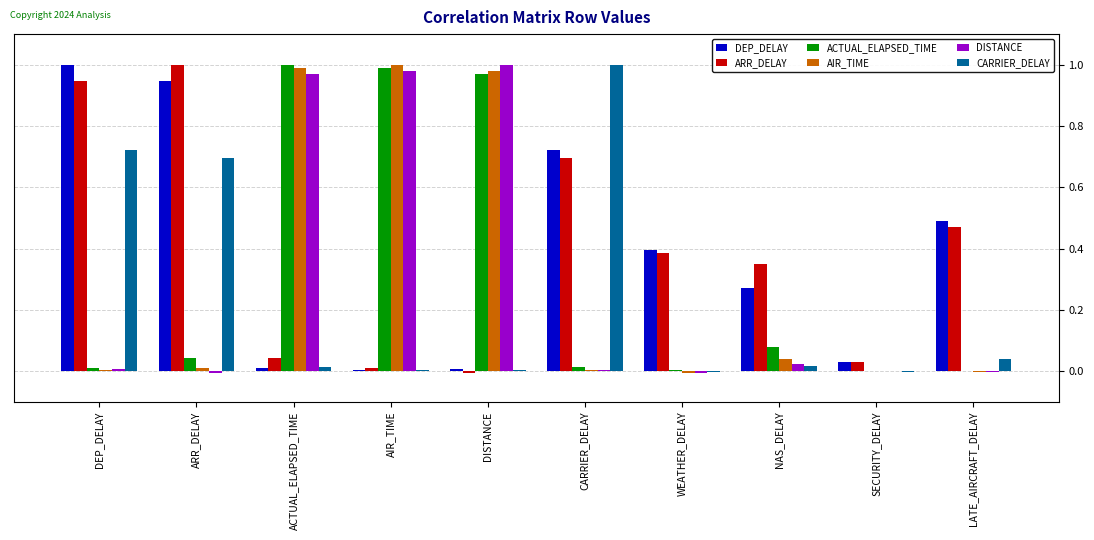

Is it true that ARR_DELAY equals 0.5 at LATE_AIRCRAFT_DELAY?

True